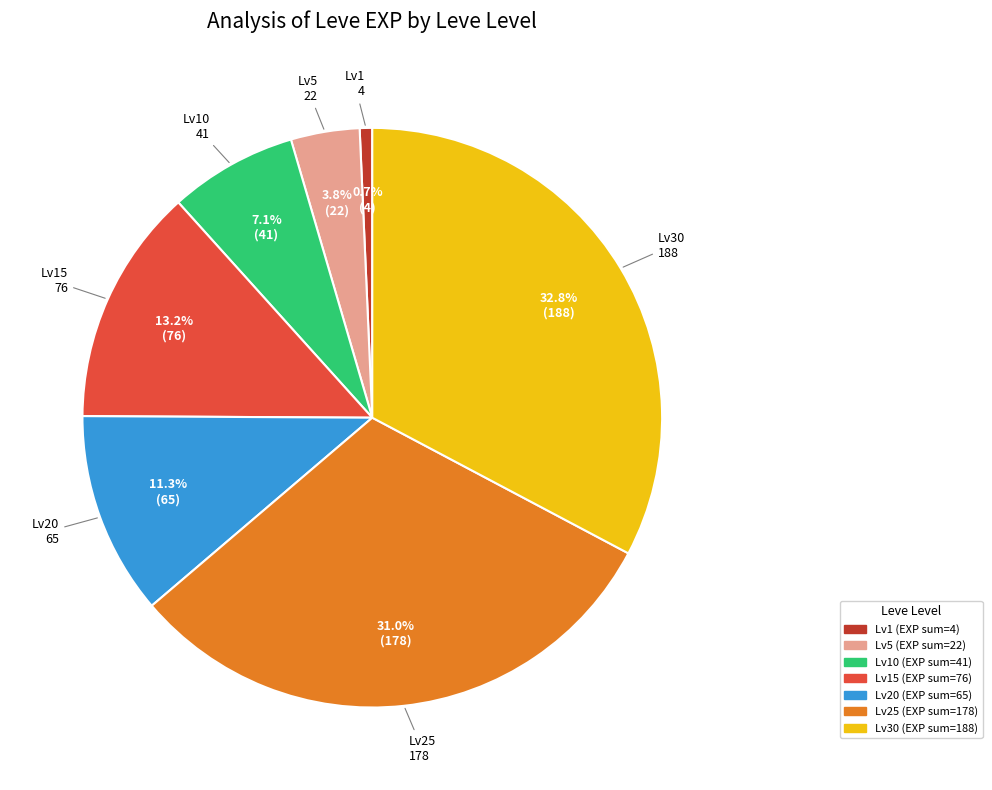

Is there any slice that represents more than half of the pie?

No